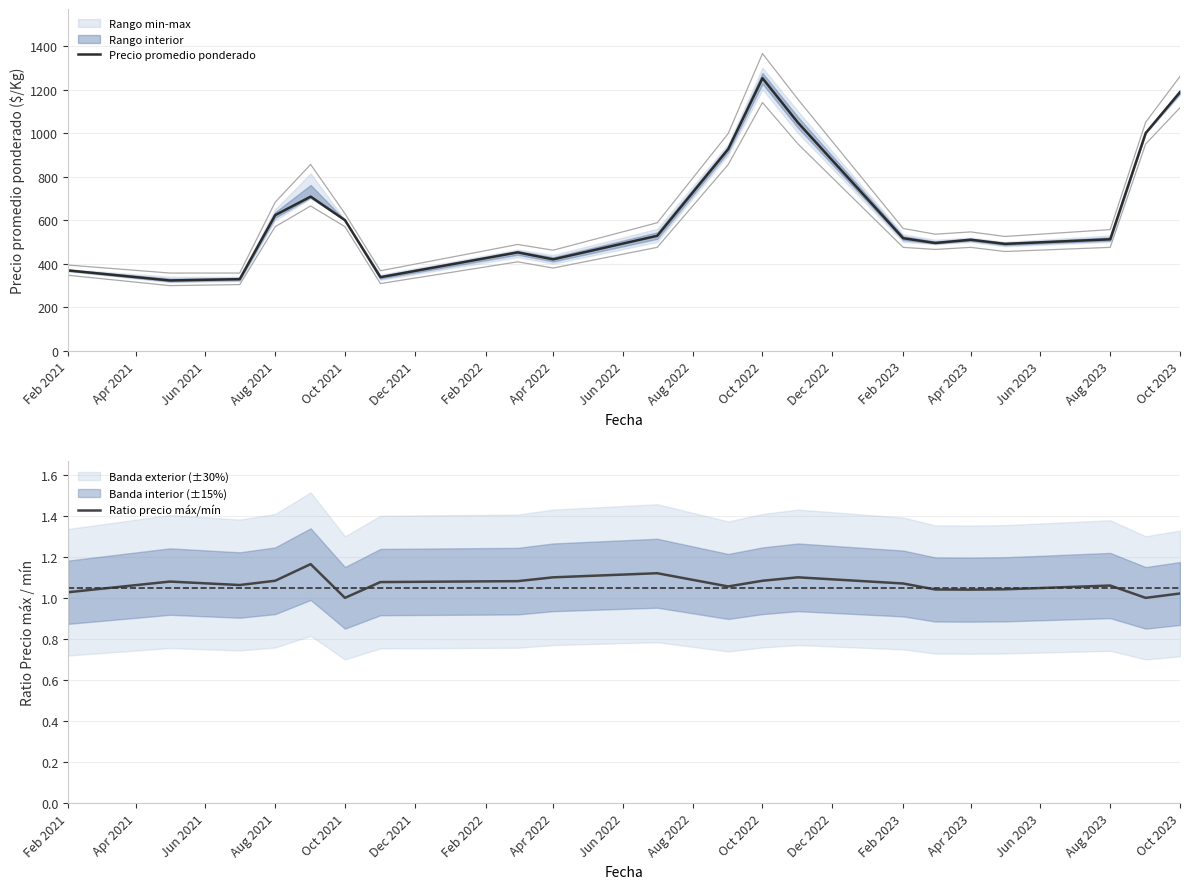

What is the maximum value for Precio promedio ponderado?

1252